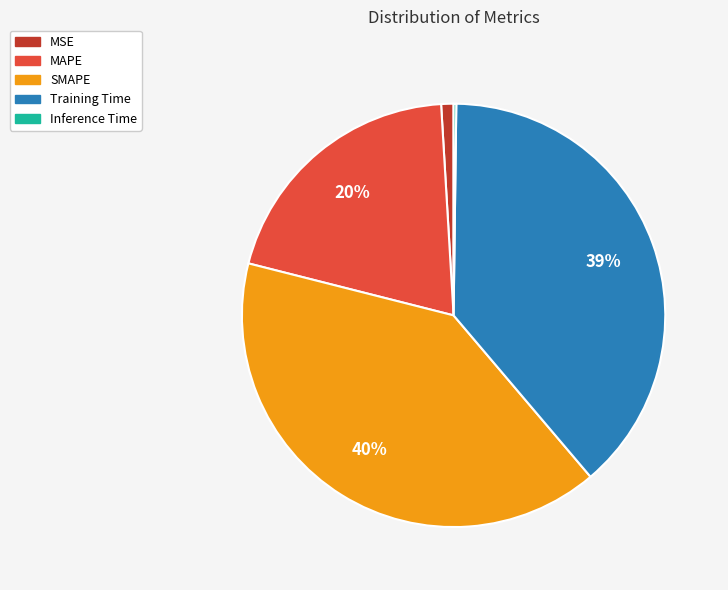

To the nearest percent, what is the average slice percentage?

20%